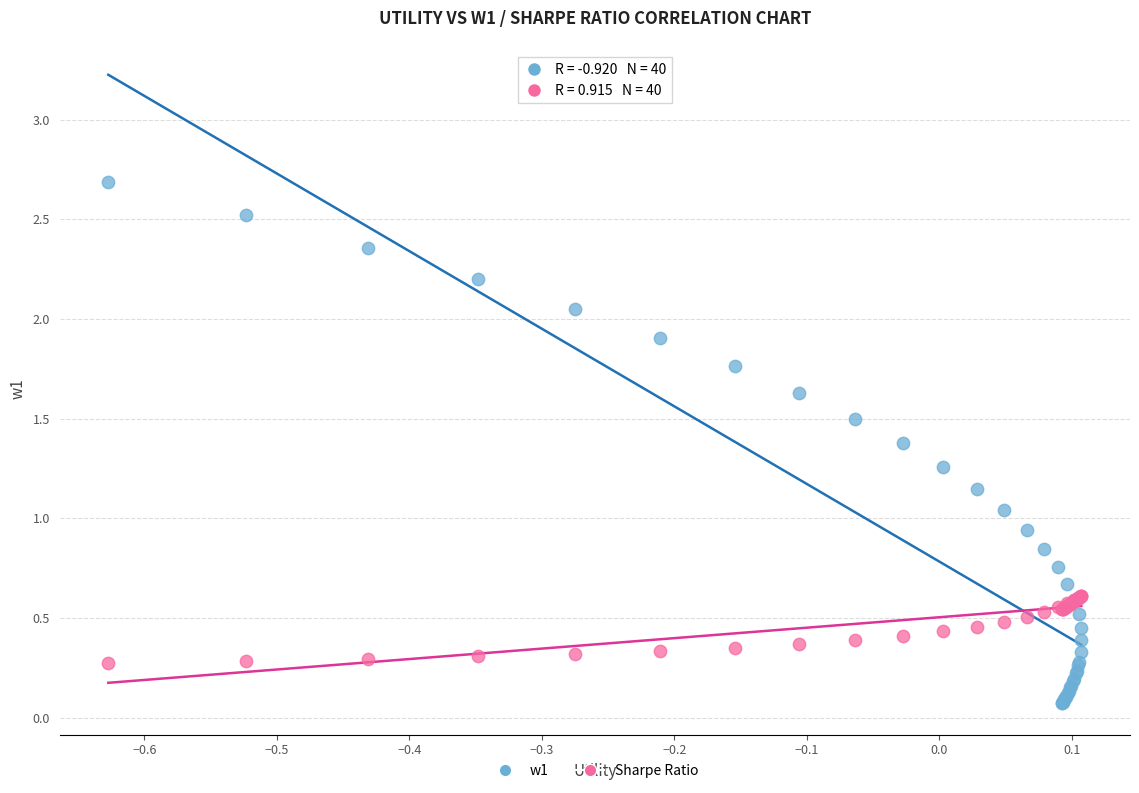

Which series contains the highest Y value?

w1